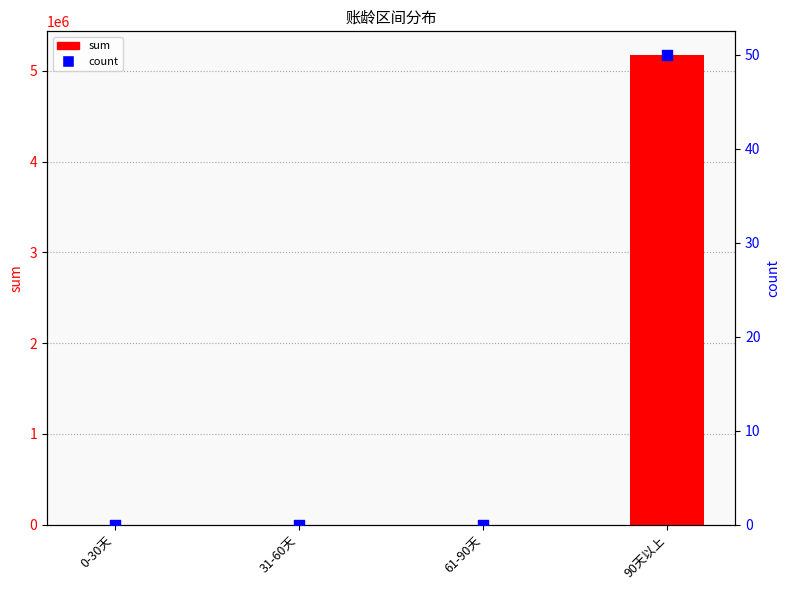

What are all the series names shown in the legend?

sum, count